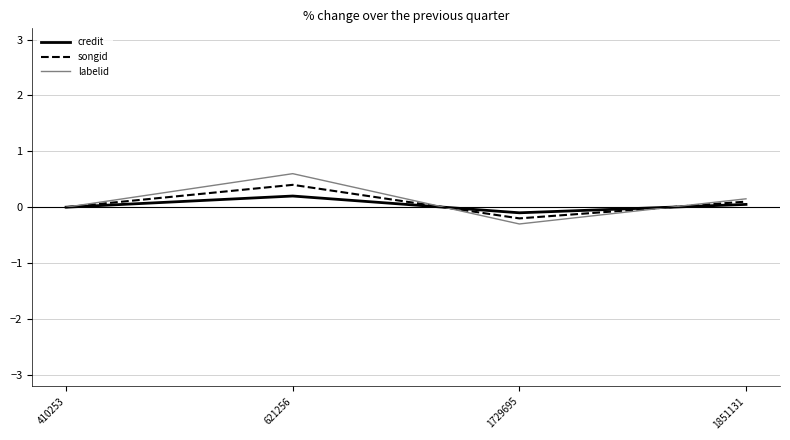

List the labels in order of labelid value, largest first.

621256, 1851131, 410253, 1729695